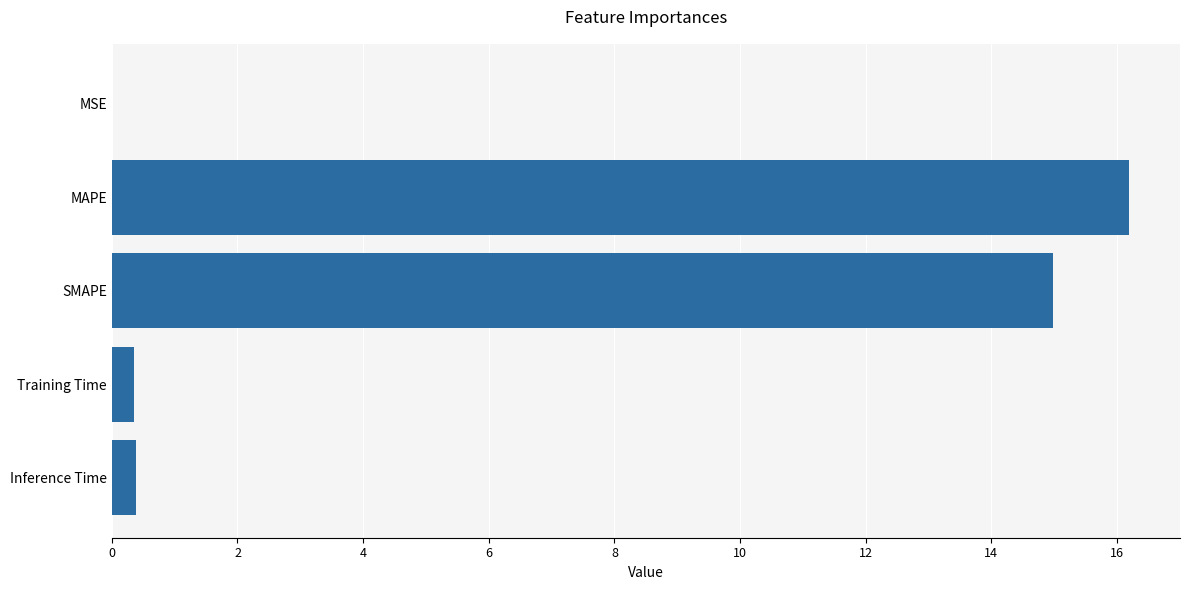

What is the sum of all values?

31.9